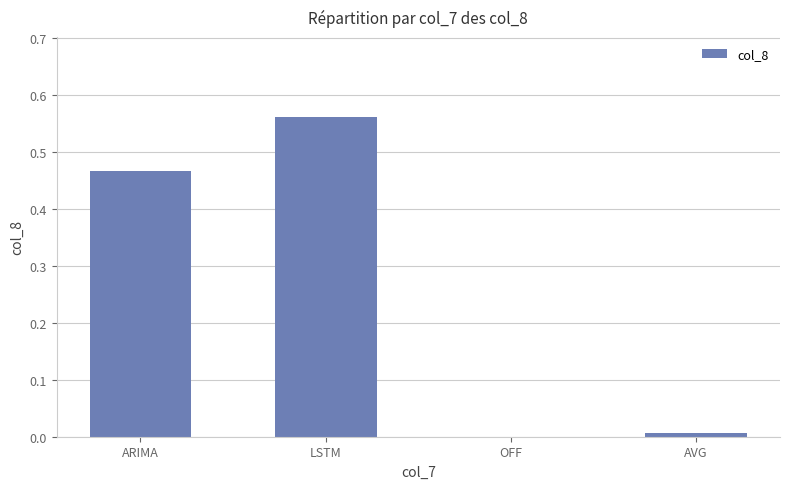

Between ARIMA and AVG, which is larger?

ARIMA